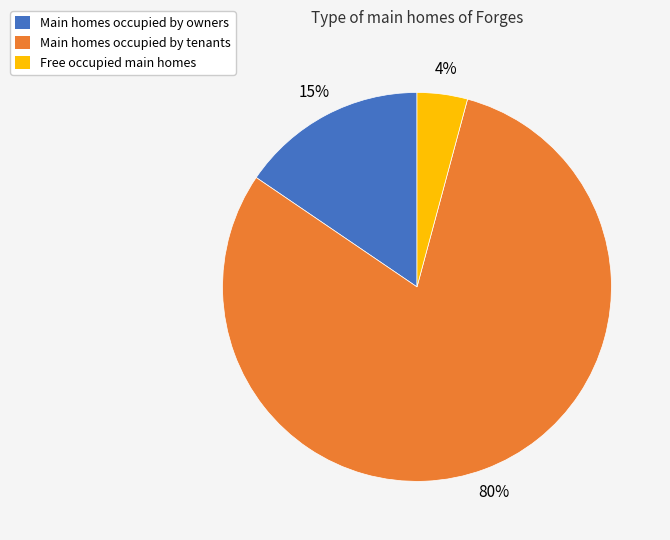

True or false: Free occupied main homes accounts for 12% of the total.

False